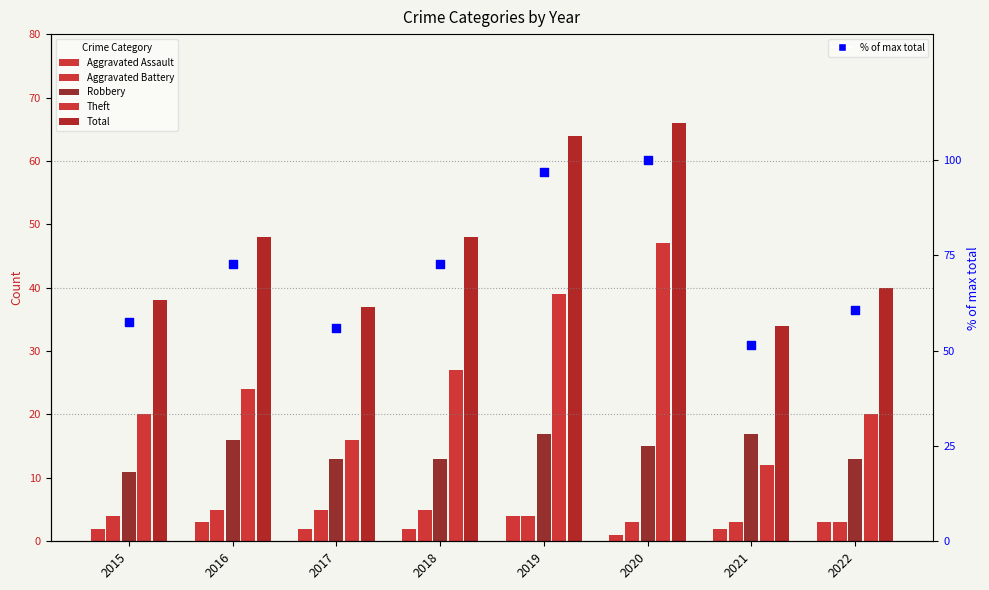

What are all the series names shown in the legend?

Aggravated Assault, Aggravated Battery, Robbery, Theft, Total, % of max total